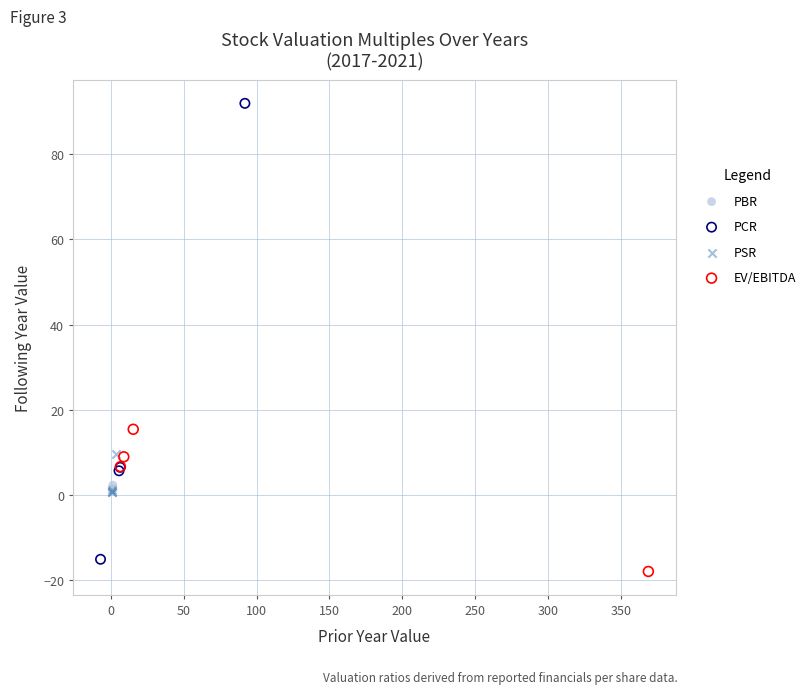

Which series contains the highest Y value?

PCR